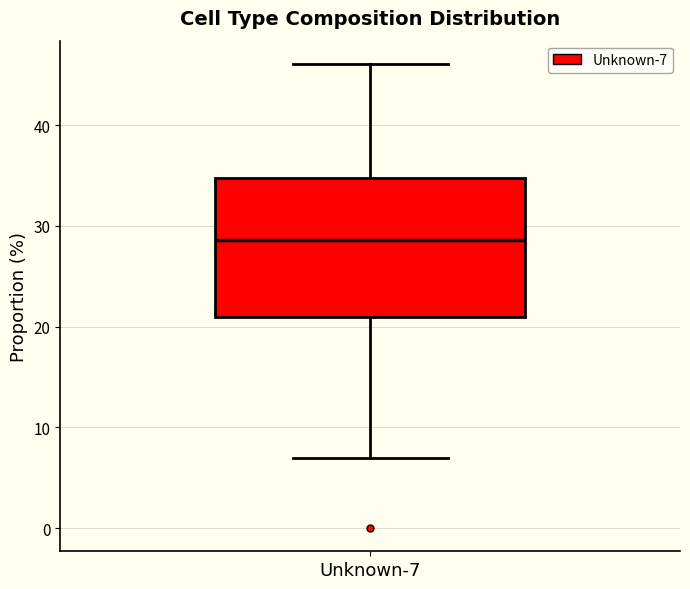

Where does the median line of the box for Unknown-7 sit on the y-axis? The values are not printed on the chart, so give them approximately, as read against the axis.

29